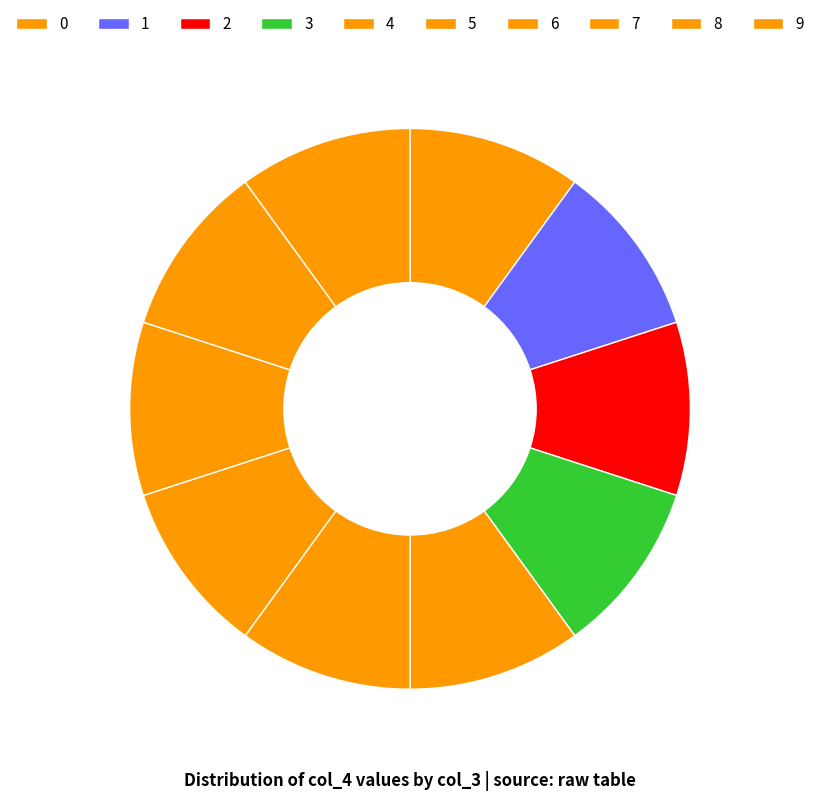

Is it true that 6 is 10% of the pie?

True